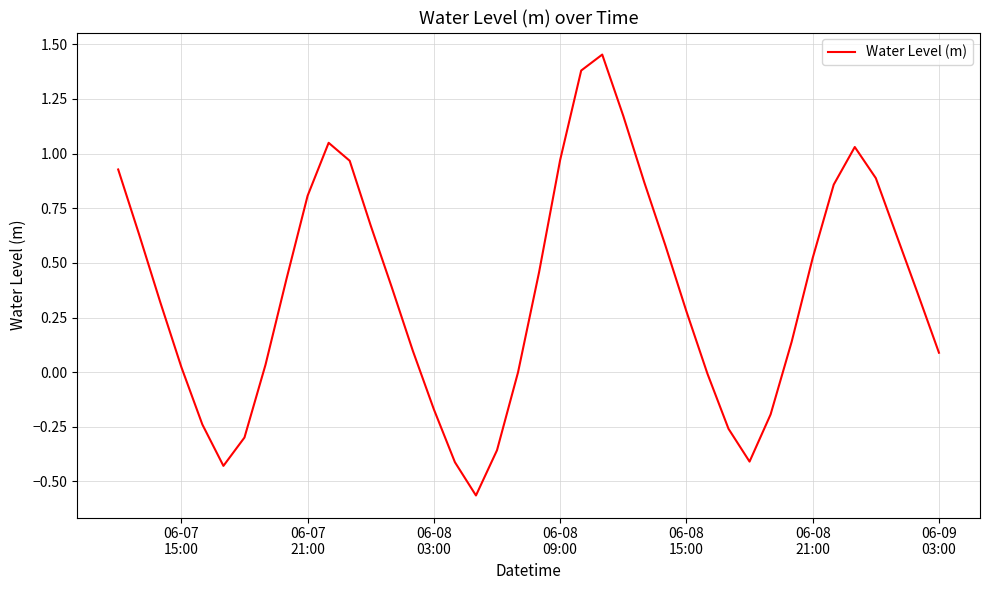

What is the difference between the maximum and minimum values?

2.0